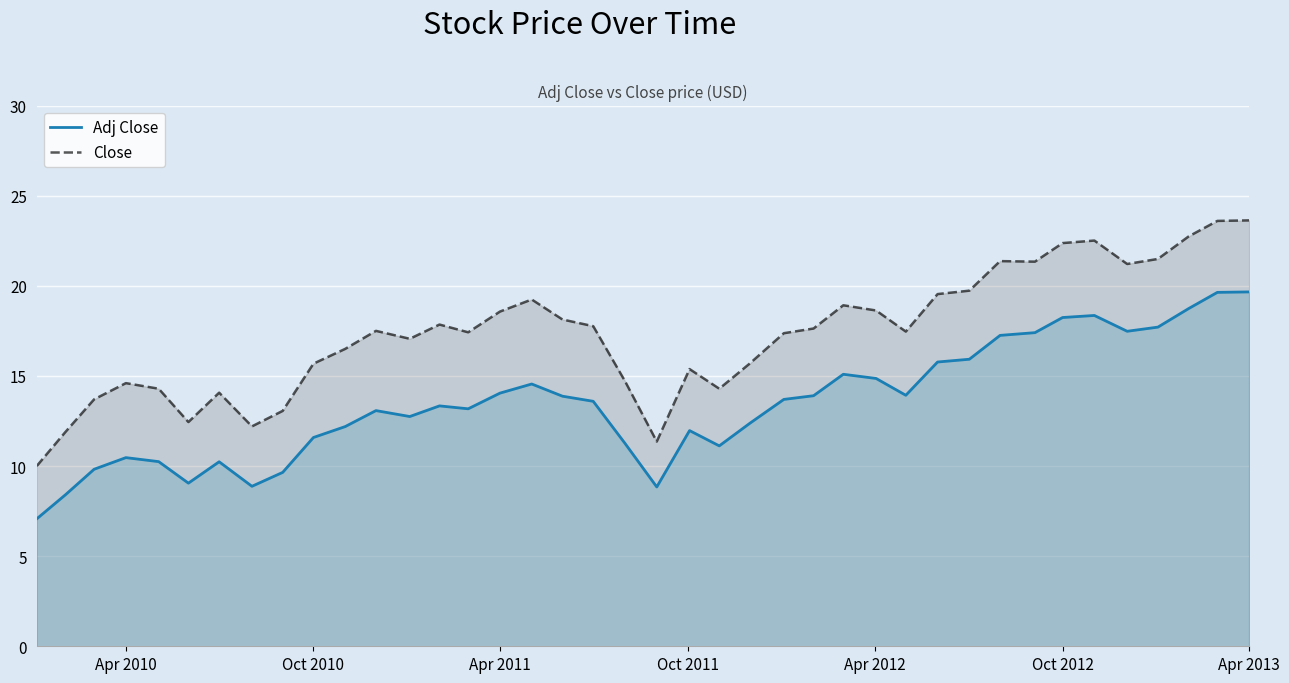

In Close, how many points are lower than both neighbors (excluding endpoints)?

9